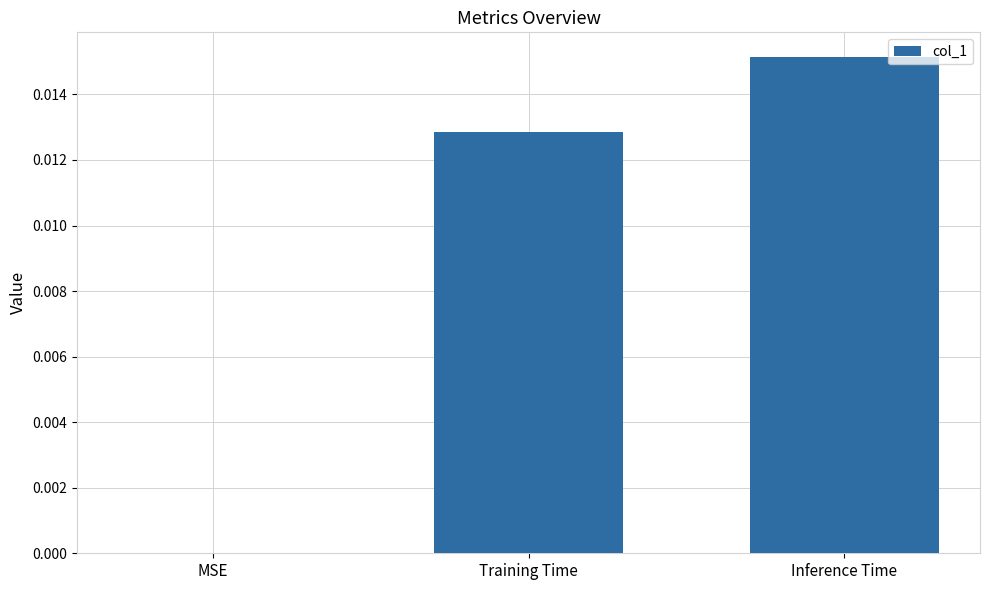

How many positive values are there?

2